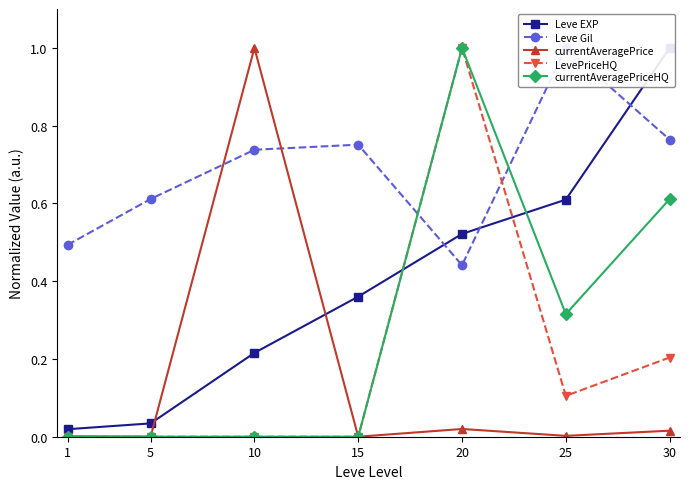

At which category does currentAveragePrice reach its first local valley?

5